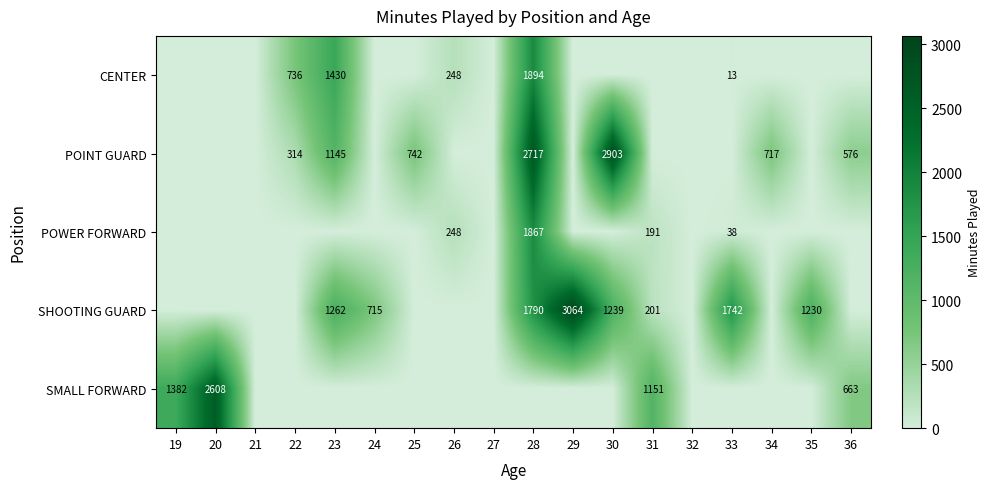

True or false: POINT GUARD has a value of 239 at 36.

False